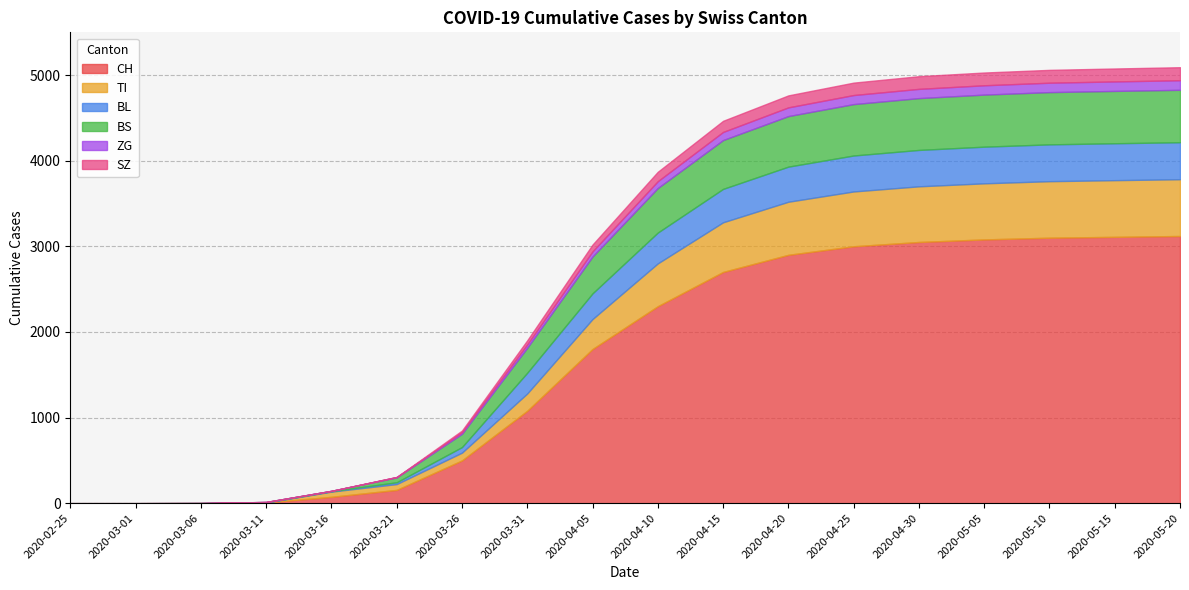

Count the number of categories in the chart.

18